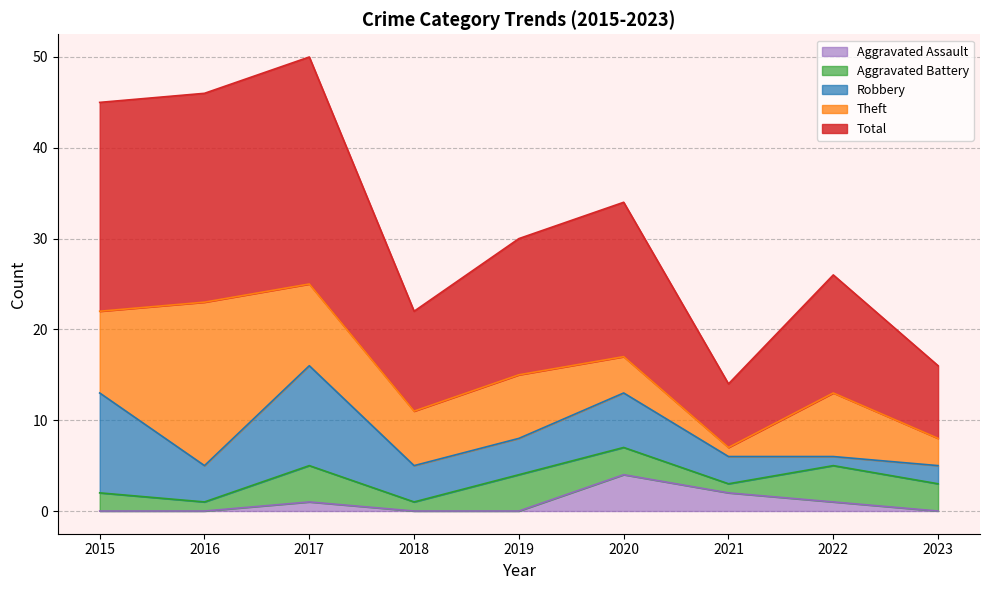

Where is Robbery nearest to the value 6?

2020